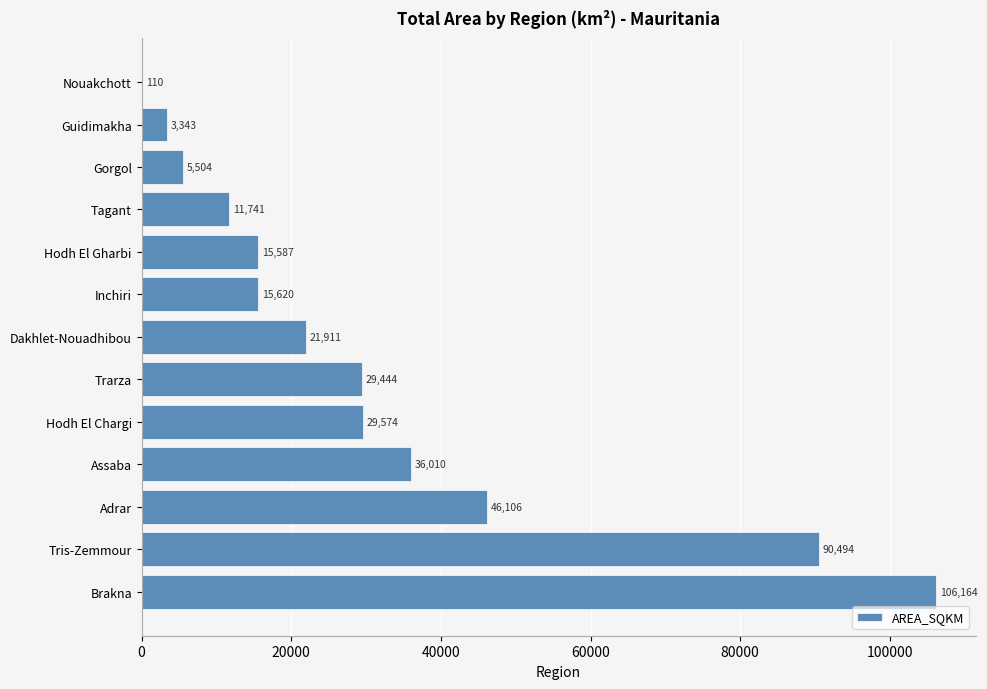

What is the maximum value shown in the chart?

106163.8